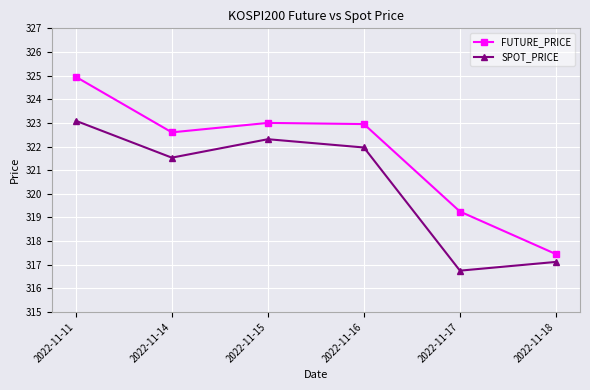

How many interior local peaks does the SPOT_PRICE series have?

1